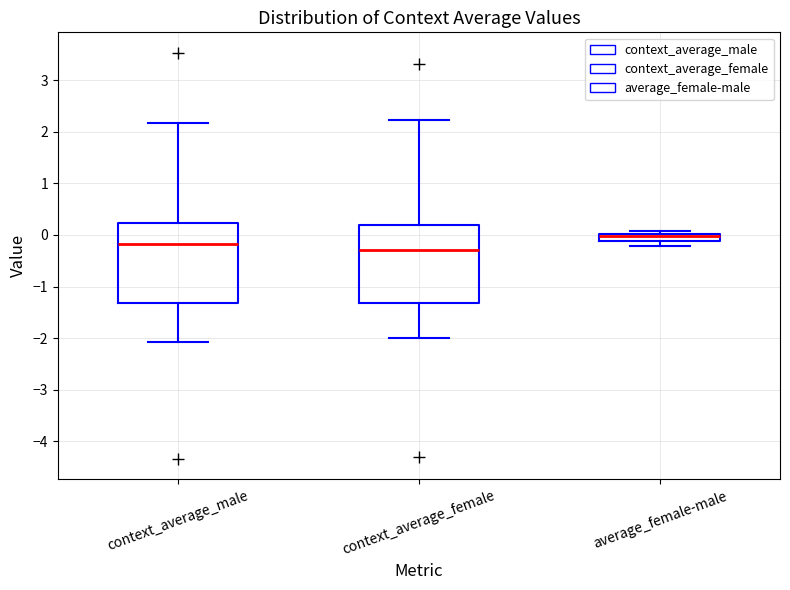

Which box's median line is the lowest?

context_average_female